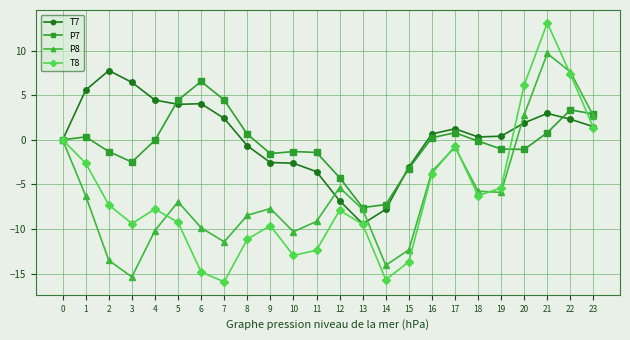

What is the smallest value displayed?

-15.9